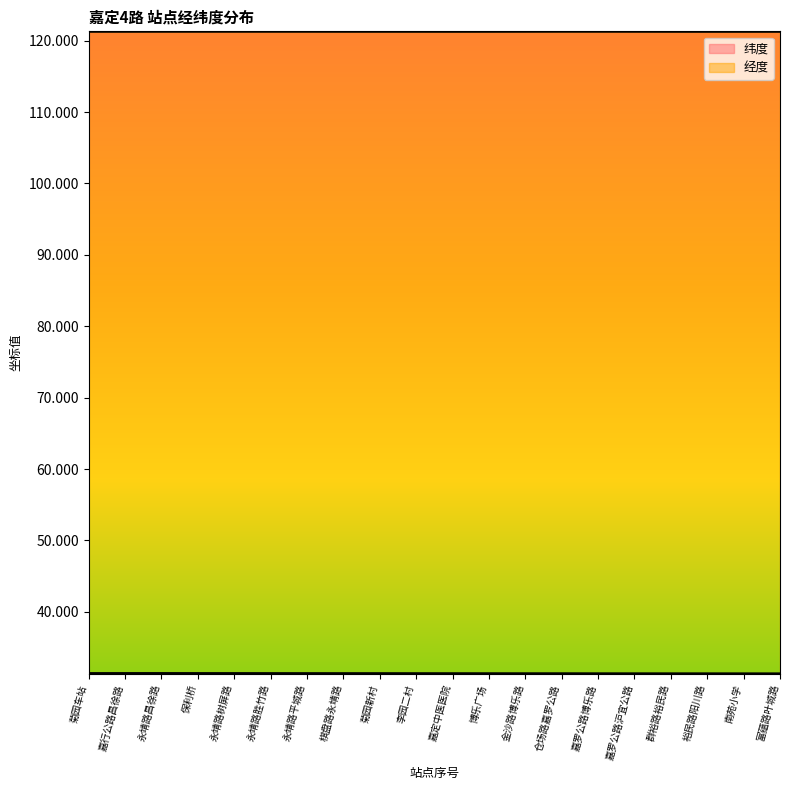

What is the label of the 14th point from the left?

仓场路嘉罗公路